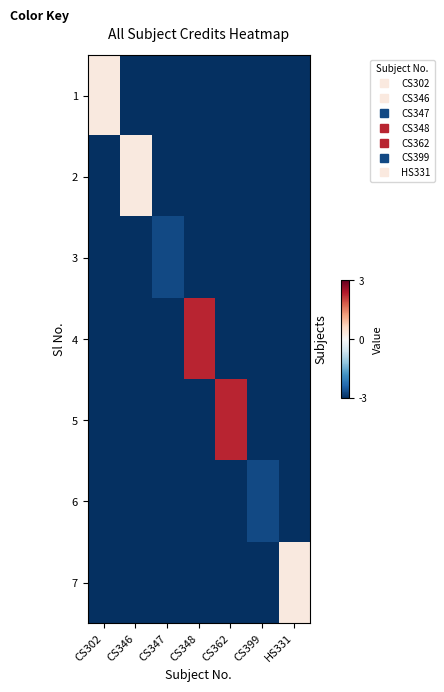

Reading right to left, transcribe all the data shown in this chart.

1: HS331=-5.4	CS399=-6.9	CS362=-4.4	CS348=-4.4	CS347=-6.9	CS346=-5.4	CS302=0.3
2: HS331=-5.4	CS399=-6.9	CS362=-4.4	CS348=-4.4	CS347=-6.9	CS346=0.3	CS302=-5.4
3: HS331=-6.9	CS399=-8.4	CS362=-5.9	CS348=-5.9	CS347=-2.7	CS346=-6.9	CS302=-6.9
4: HS331=-4.4	CS399=-5.9	CS362=-3.4	CS348=2.3	CS347=-5.9	CS346=-4.4	CS302=-4.4
5: HS331=-4.4	CS399=-5.9	CS362=2.3	CS348=-3.4	CS347=-5.9	CS346=-4.4	CS302=-4.4
6: HS331=-6.9	CS399=-2.7	CS362=-5.9	CS348=-5.9	CS347=-8.4	CS346=-6.9	CS302=-6.9
7: HS331=0.3	CS399=-6.9	CS362=-4.4	CS348=-4.4	CS347=-6.9	CS346=-5.4	CS302=-5.4